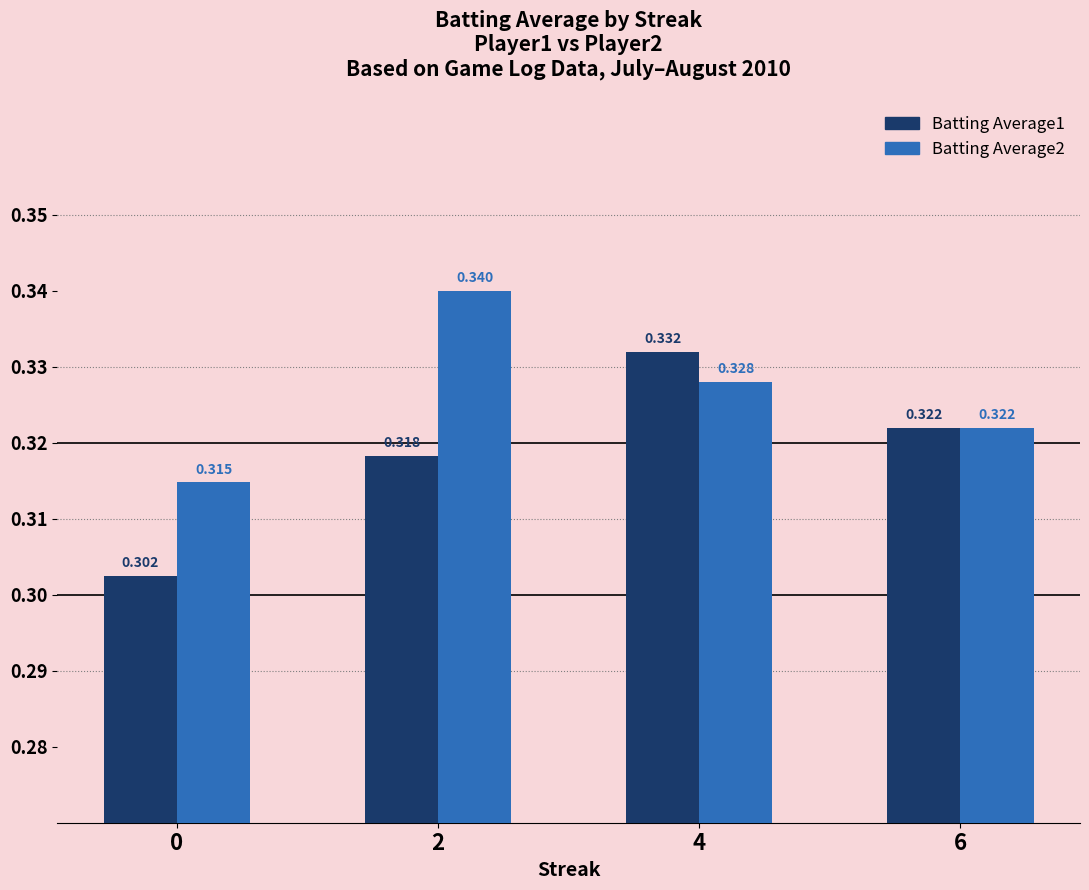

Which series has the largest total across all categories?

Batting Average2